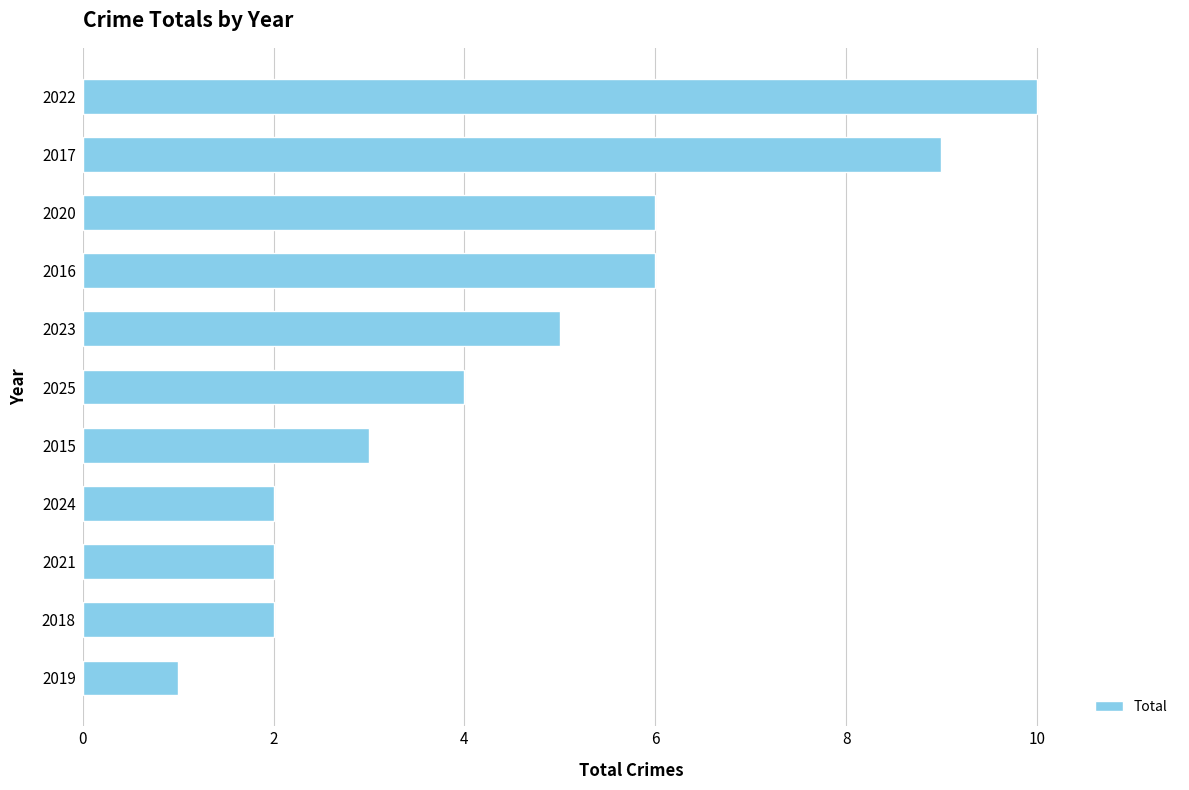

Where is the data nearest to the value 5?

2023